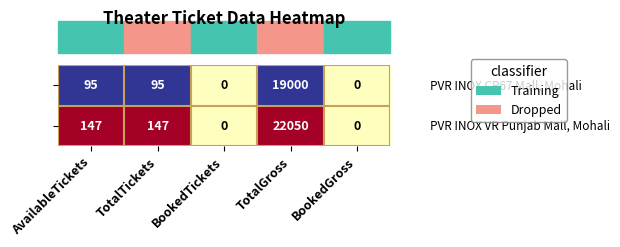

At which category is the sum across all series the highest?

TotalGross